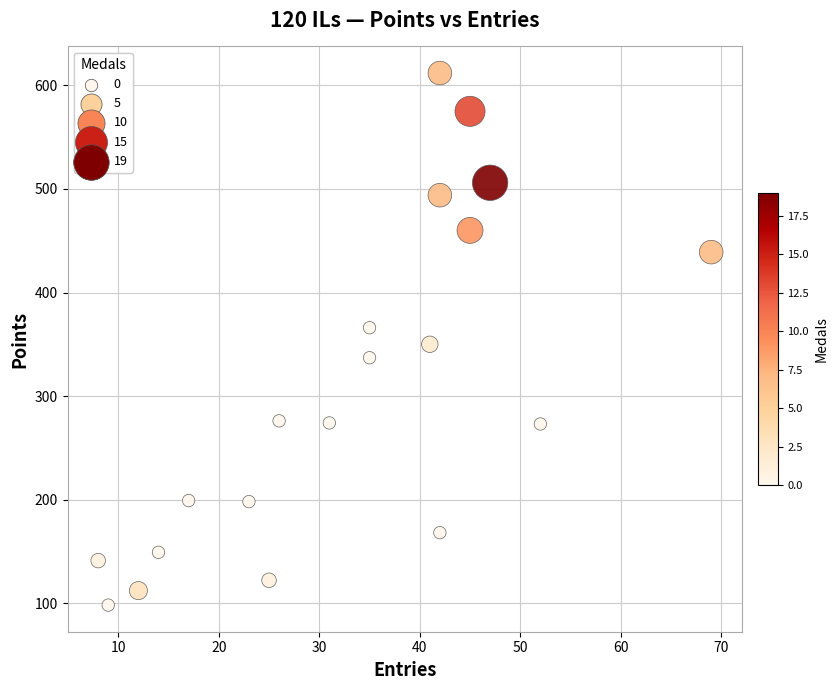

What is the range of Y values (max minus min)?

514